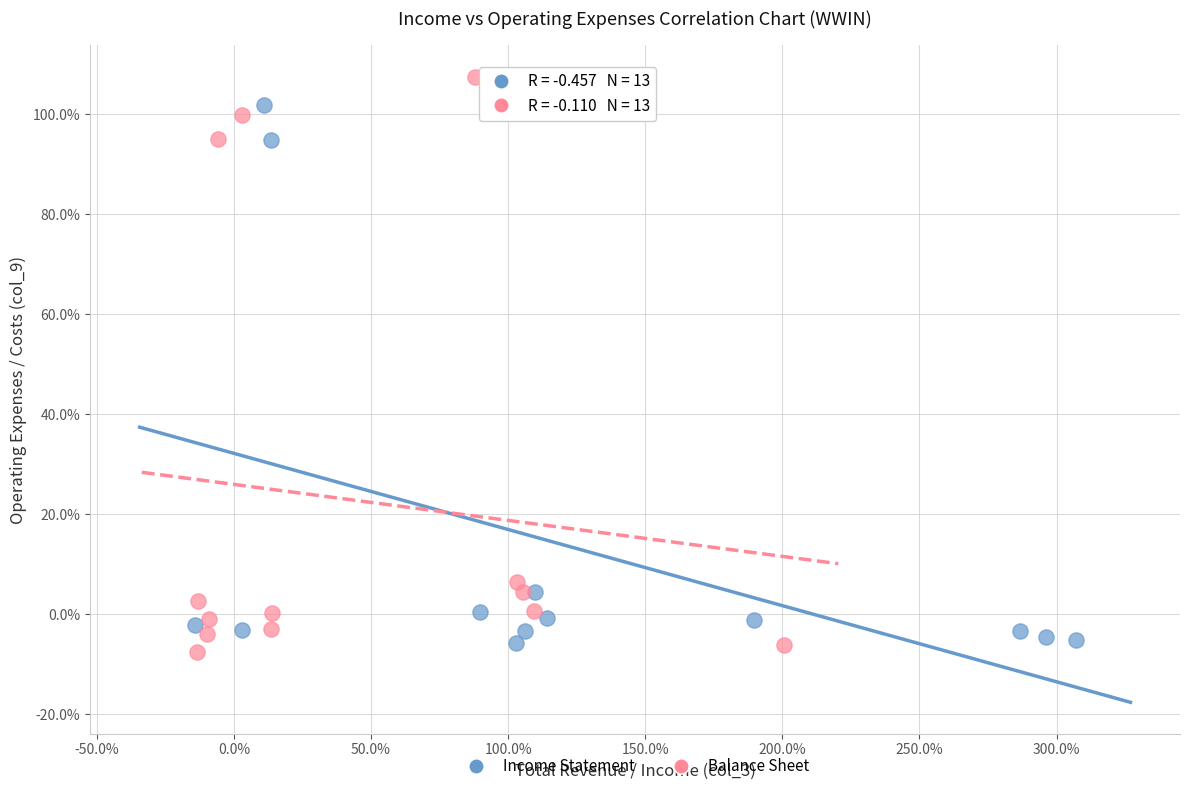

Which series reaches the maximum Y coordinate?

Balance Sheet